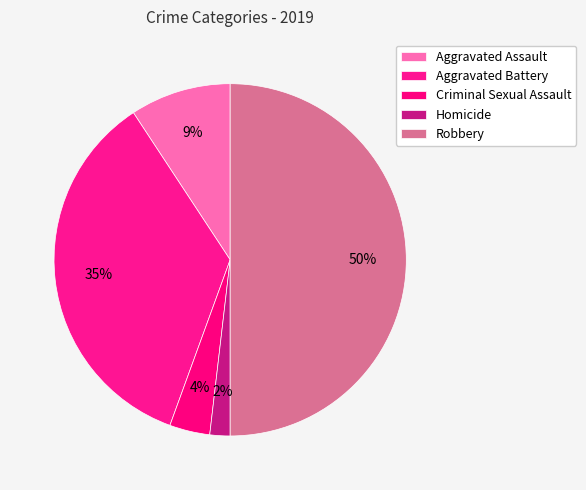

Which slice is the largest?

Robbery